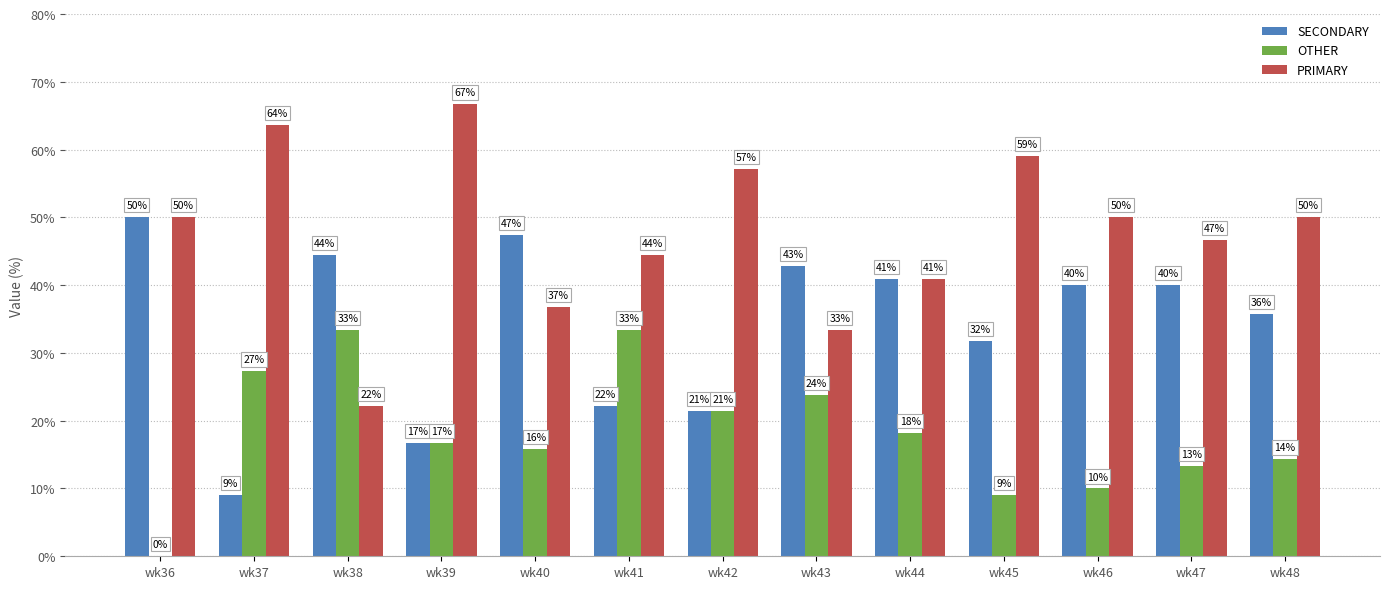

What is the highest value of the OTHER series?

33.3